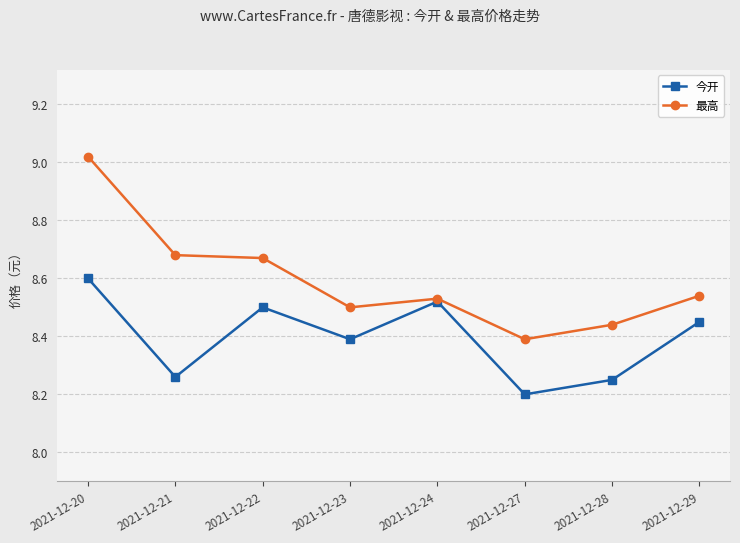

At how many categories does at least one series exceed 8?

8